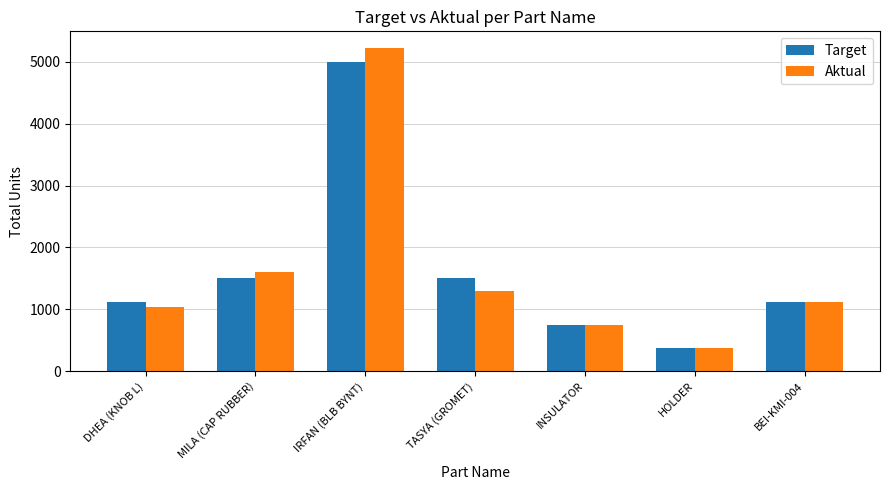

Reading left to right, extract all data points from this chart.

Target: 1125	1500	5000	1500	750	375	1125
Aktual: 1032	1600	5232	1300	748	375	1125